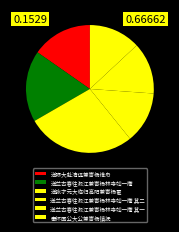

Does any single category account for the majority?

No